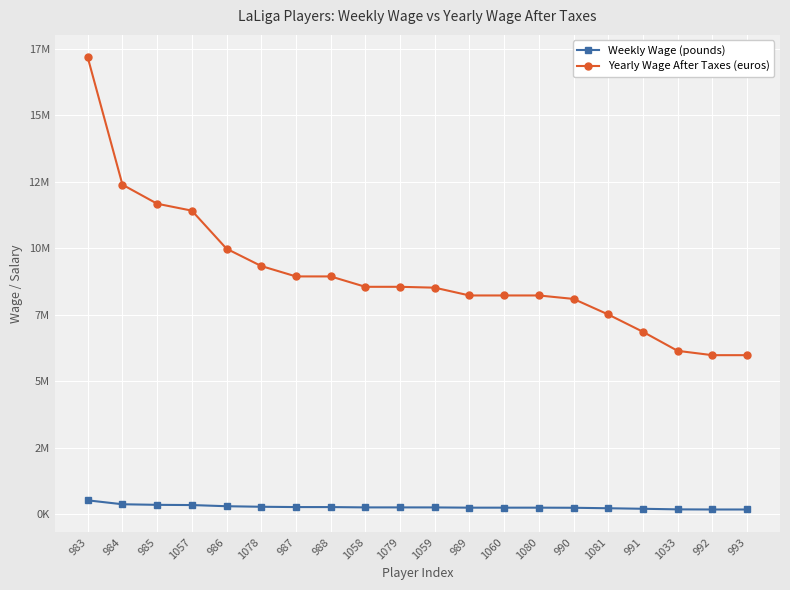

What are all the series names shown in the legend?

Weekly Wage (pounds), Yearly Wage After Taxes (euros)